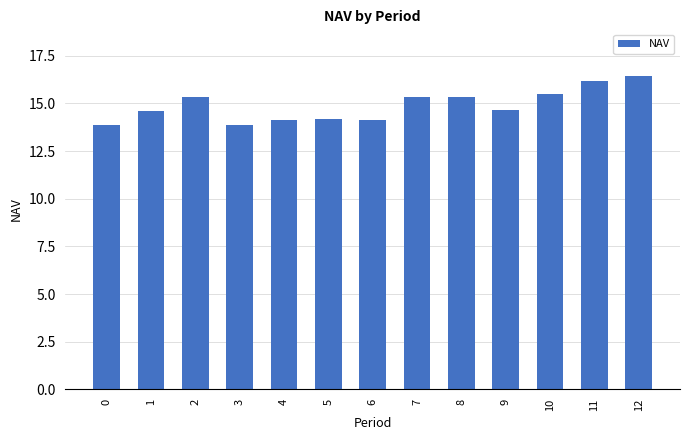

What is the minimum value shown in the chart?

13.9